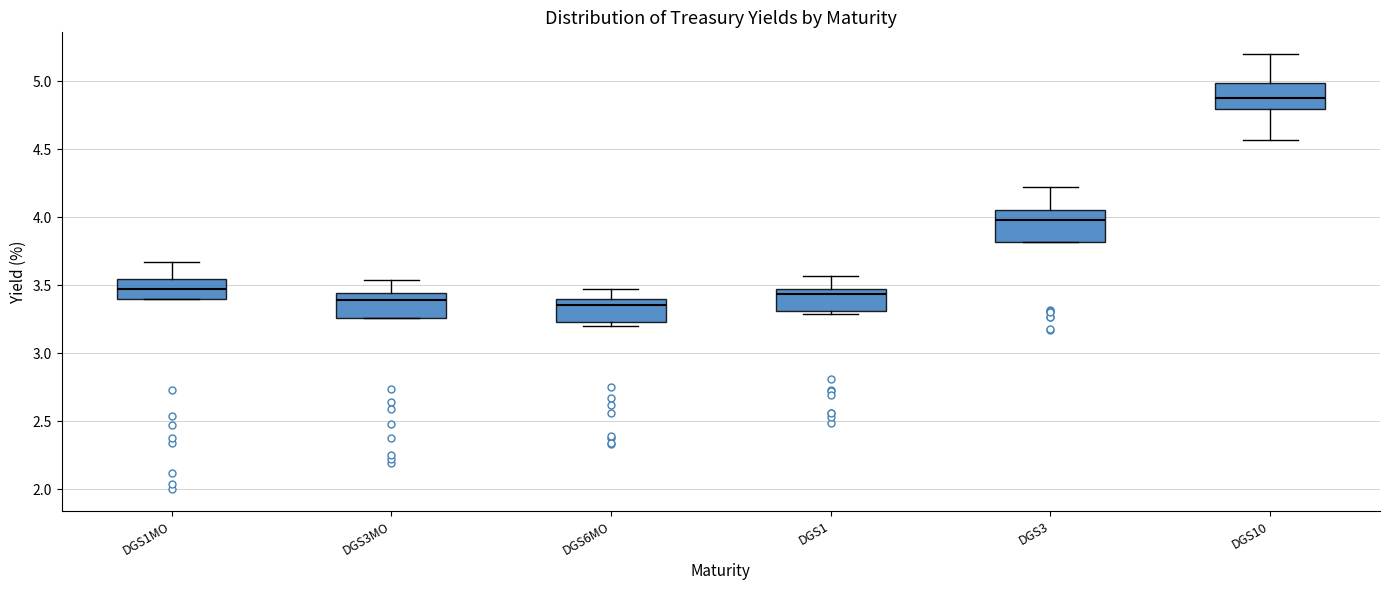

Where is the lower edge of the box for DGS10 on the y-axis? The values are not printed on the chart, so give them approximately, as read against the axis.

4.80